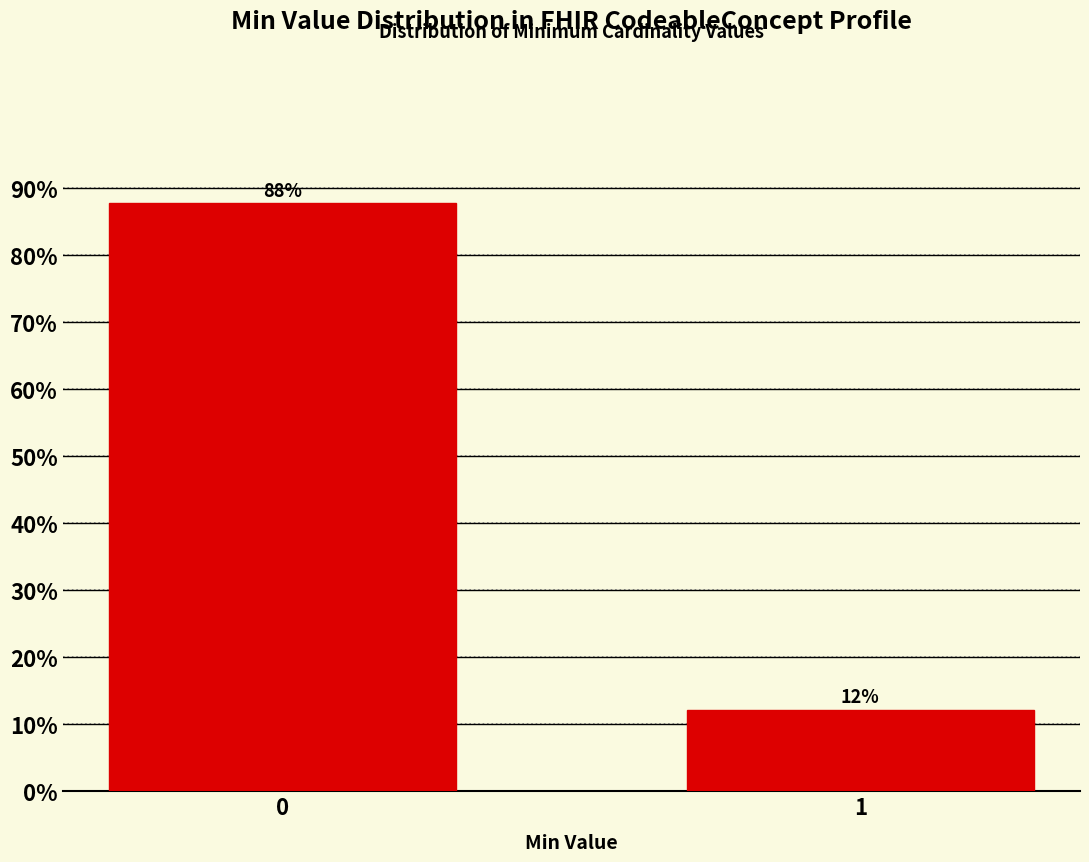

Is it true that the value at 1 is 12.2?

True